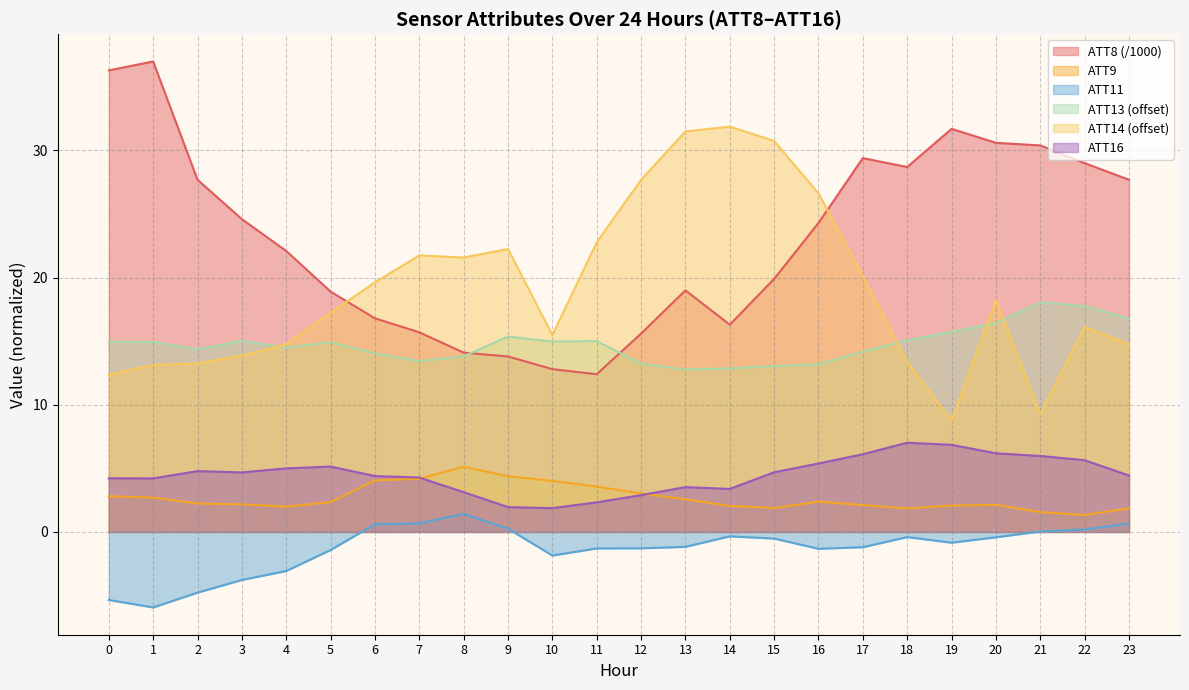

What is the average value of the ATT9 series?

2.7